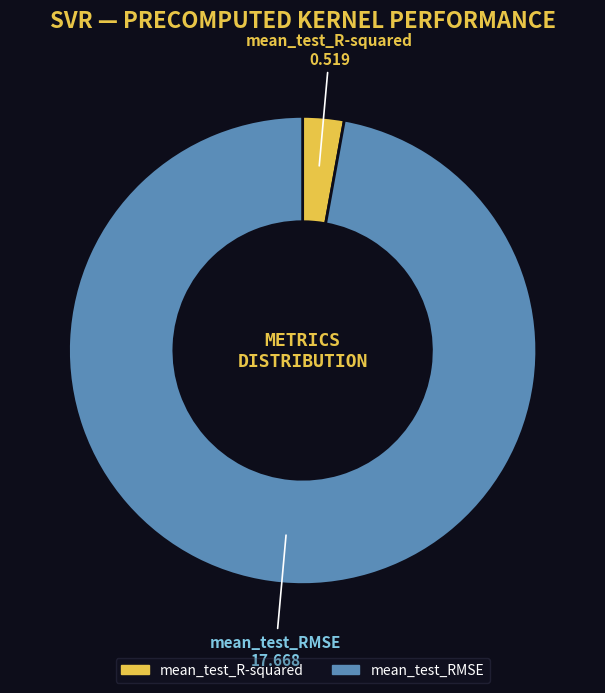

How many segments does this pie chart have?

2